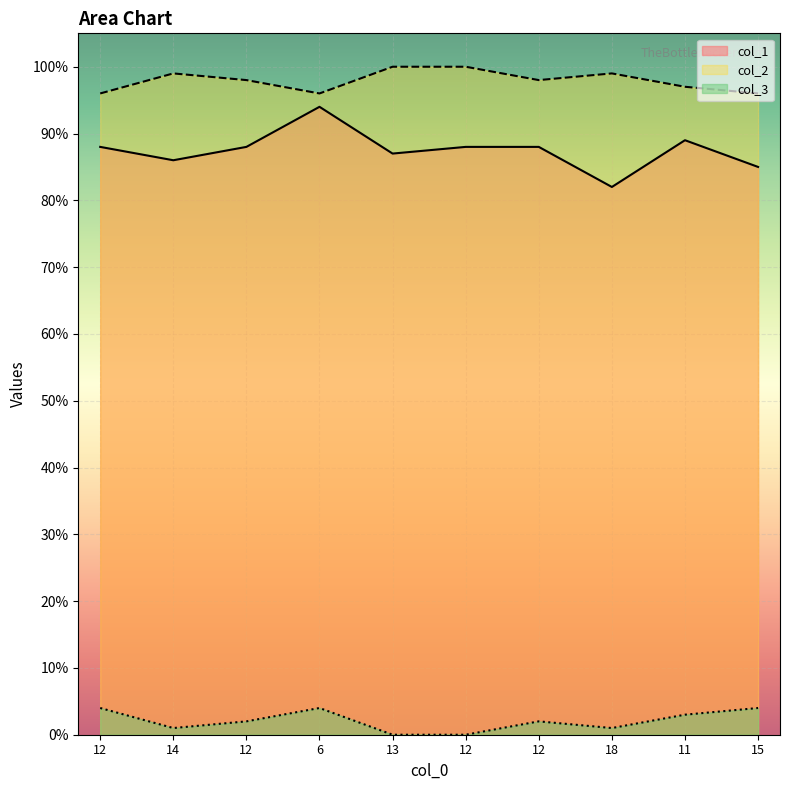

At which category is the sum across all series the highest?

6